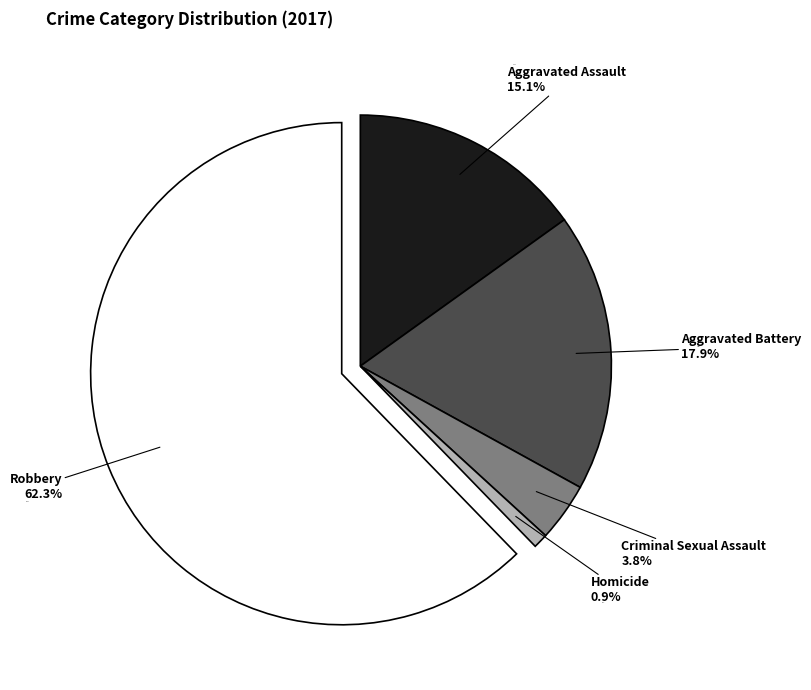

How many slices are in this pie chart?

5